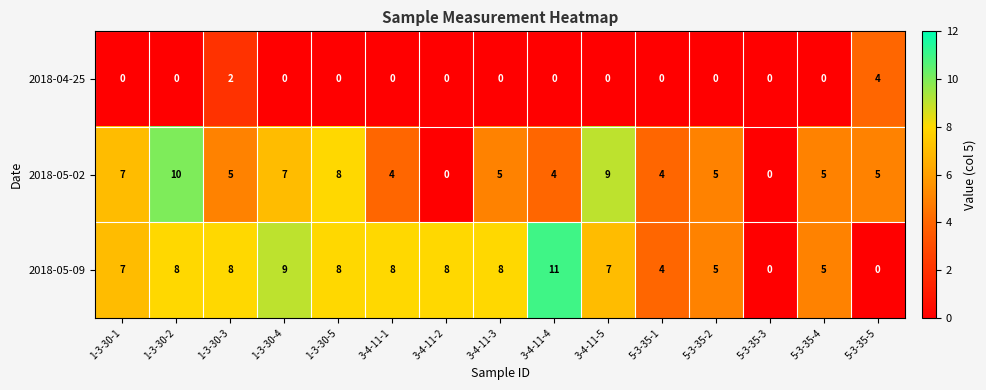

Between 1-3-30-3 and 3-4-11-4, which series saw the biggest shift?

2018-05-09